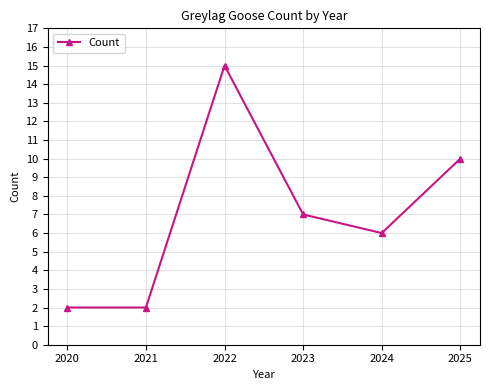

Which has a higher value, 2024 or 2023?

2023